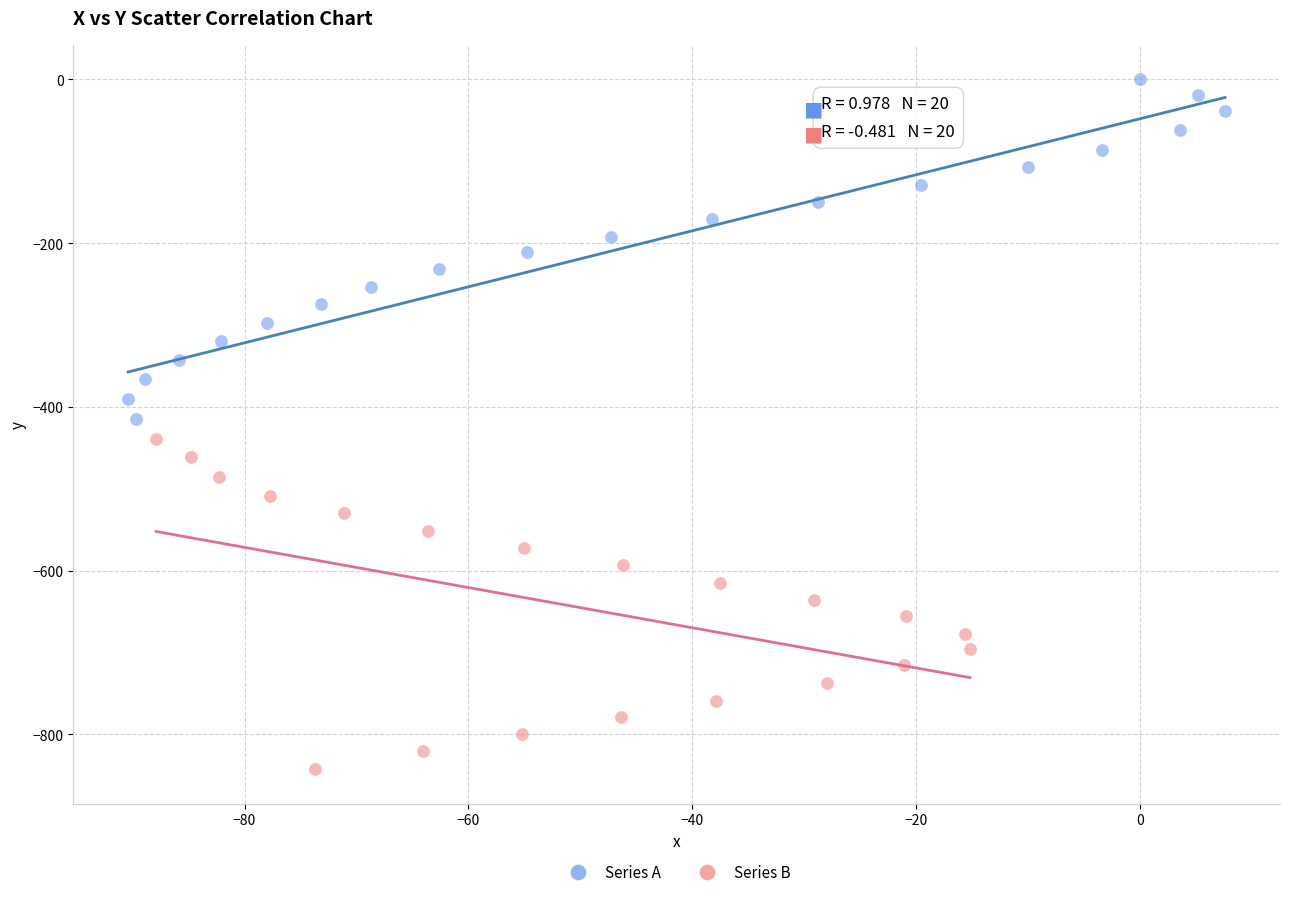

Which series contains the highest Y value?

Series A